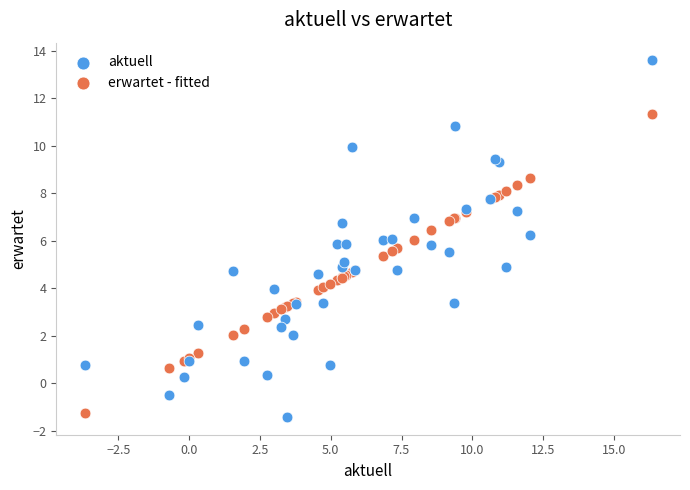

What is the X range (max minus min) for the scatter plot?

20.0